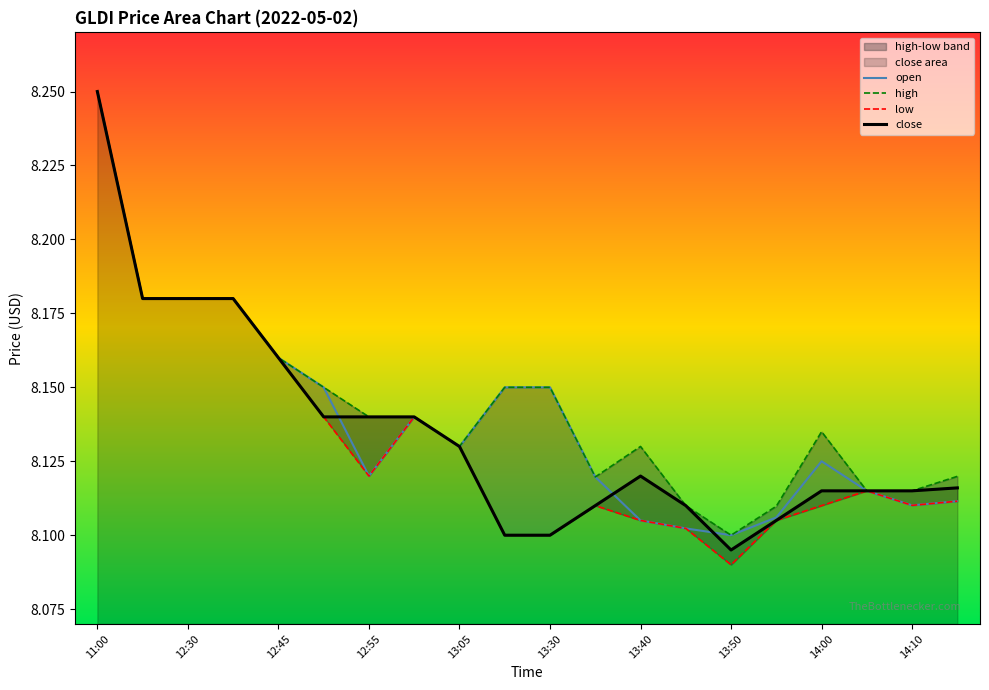

Reading right to left, list all the values displayed in this chart.

open: 8.1	8.1	8.1	8.1	8.1	8.1	8.1	8.1	8.1	8.2	8.2	8.1	8.1	8.1	8.2	8.2	8.2	8.2	8.2	8.2
high: 8.1	8.1	8.1	8.1	8.1	8.1	8.1	8.1	8.1	8.2	8.2	8.1	8.1	8.1	8.2	8.2	8.2	8.2	8.2	8.2
low: 8.1	8.1	8.1	8.1	8.1	8.1	8.1	8.1	8.1	8.1	8.1	8.1	8.1	8.1	8.1	8.2	8.2	8.2	8.2	8.2
close: 8.1	8.1	8.1	8.1	8.1	8.1	8.1	8.1	8.1	8.1	8.1	8.1	8.1	8.1	8.1	8.2	8.2	8.2	8.2	8.2